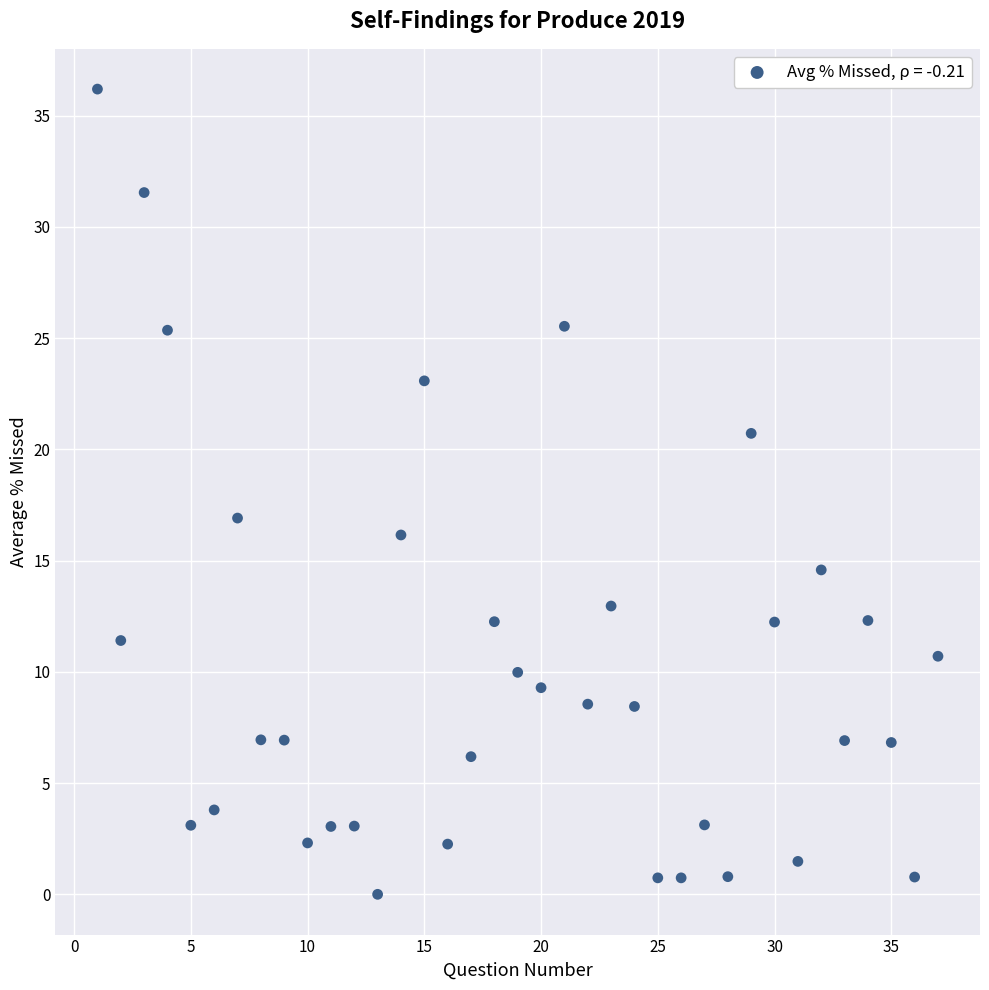

What Y value in the scatter plot is closest to 18?

16.9